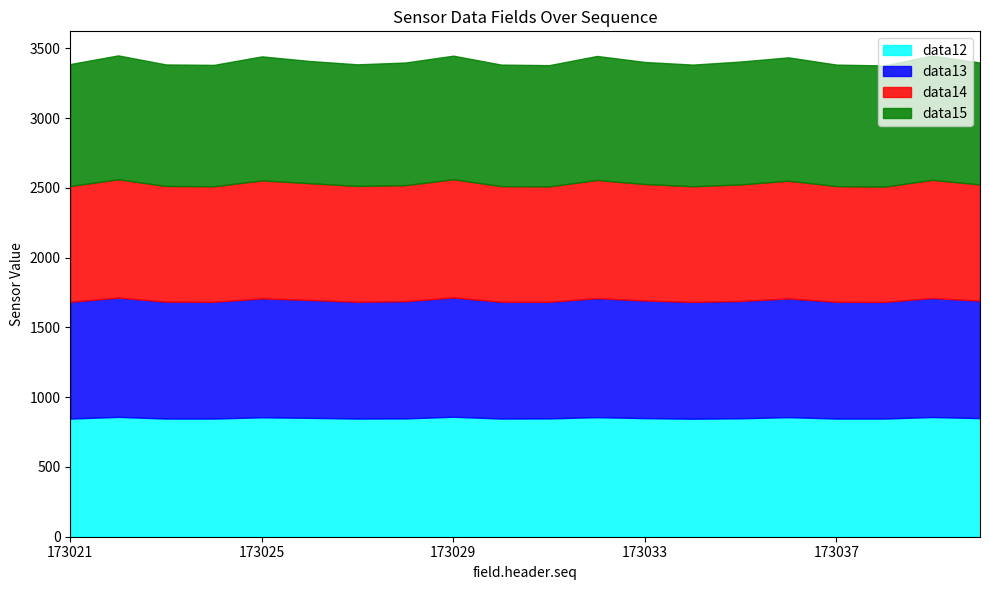

What is the maximum value for data12?

860